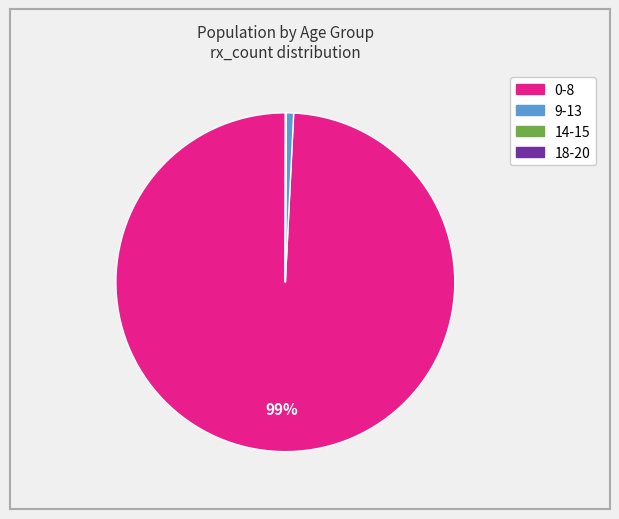

To the nearest percent, what is the average slice percentage?

25%